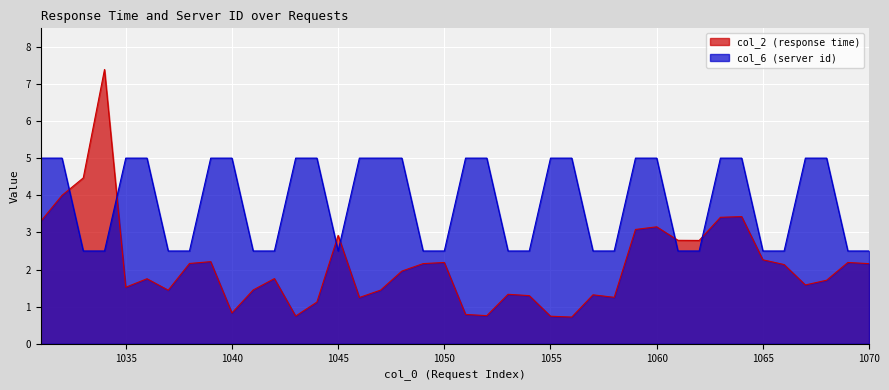

At 1058, list the series in order from smallest to largest.

col_2, col_6